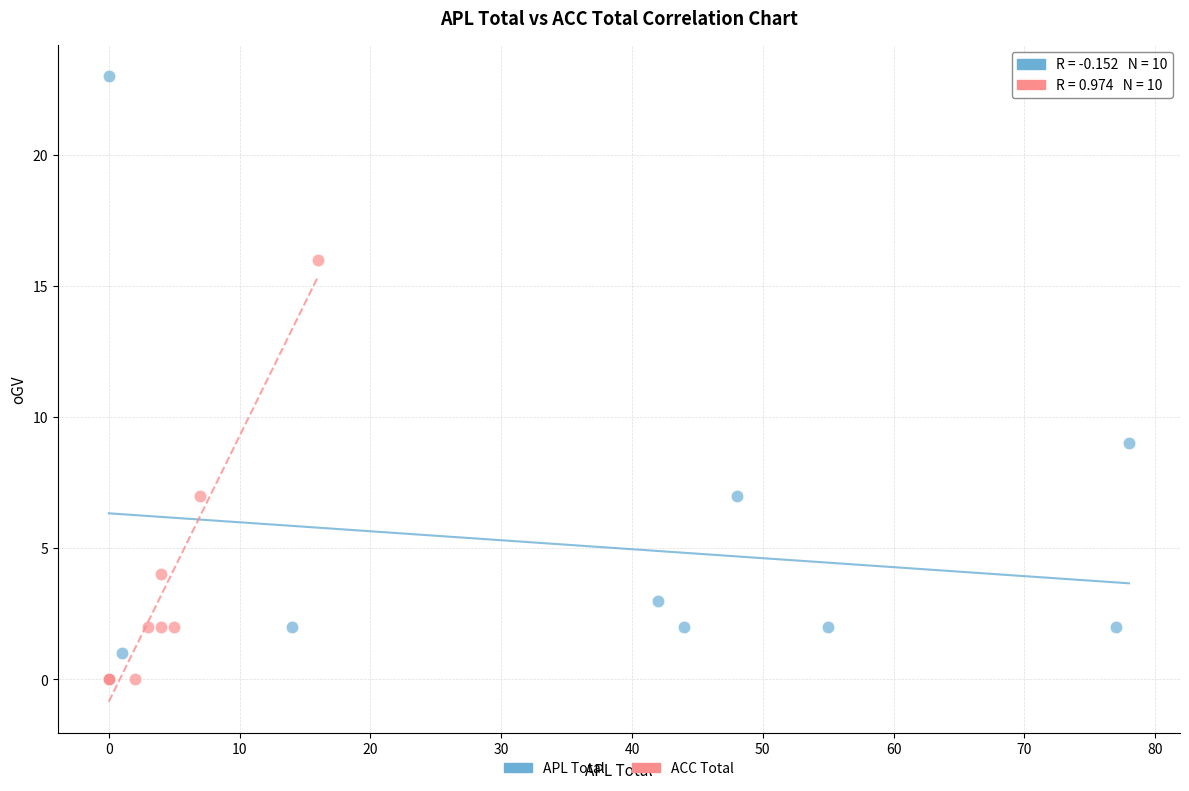

Which series reaches the maximum Y coordinate?

APL Total